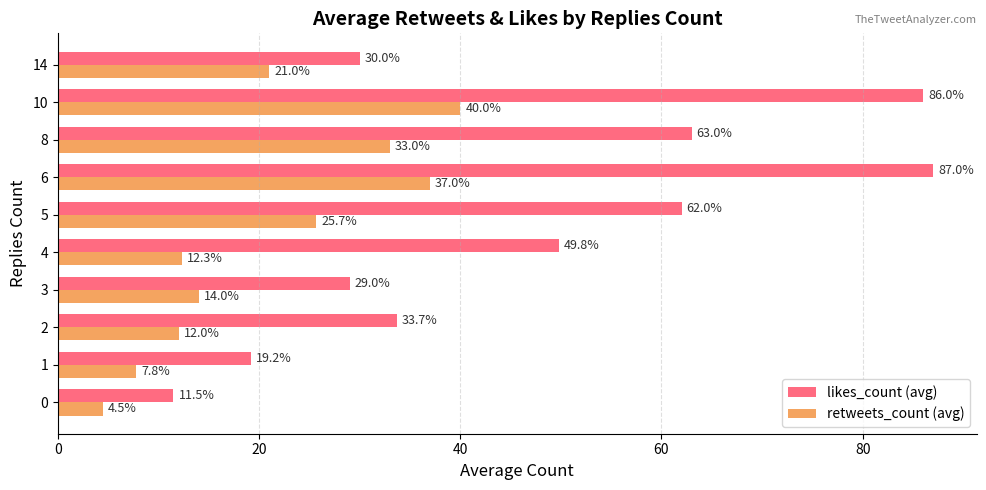

What are all the series names shown in the legend?

likes_count (avg), retweets_count (avg)